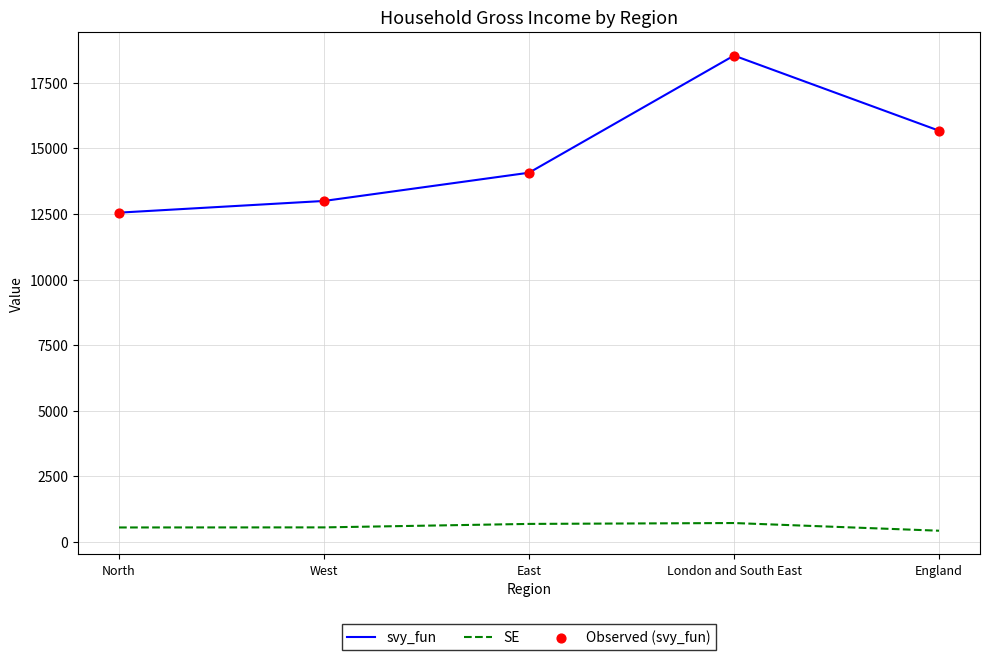

At how many categories does at least one series exceed 11077?

5